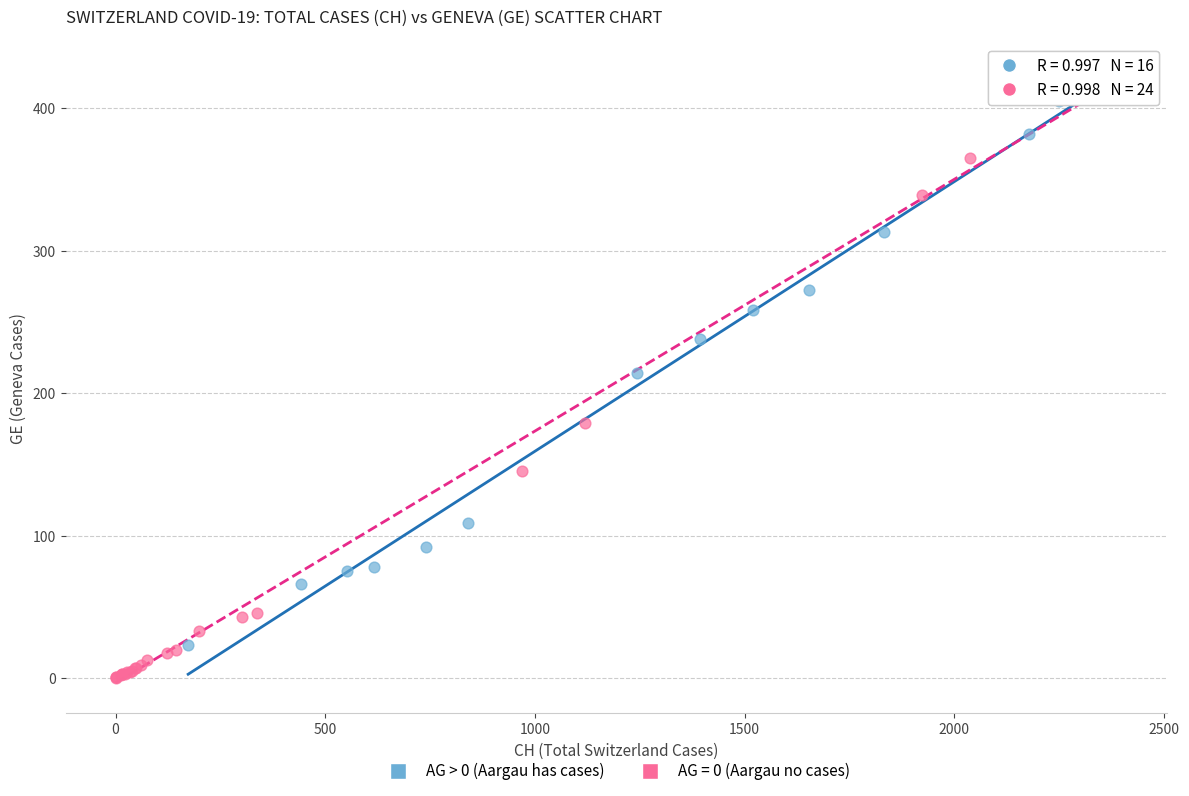

Which series reaches the minimum Y coordinate?

AG = 0 (Aargau no cases)